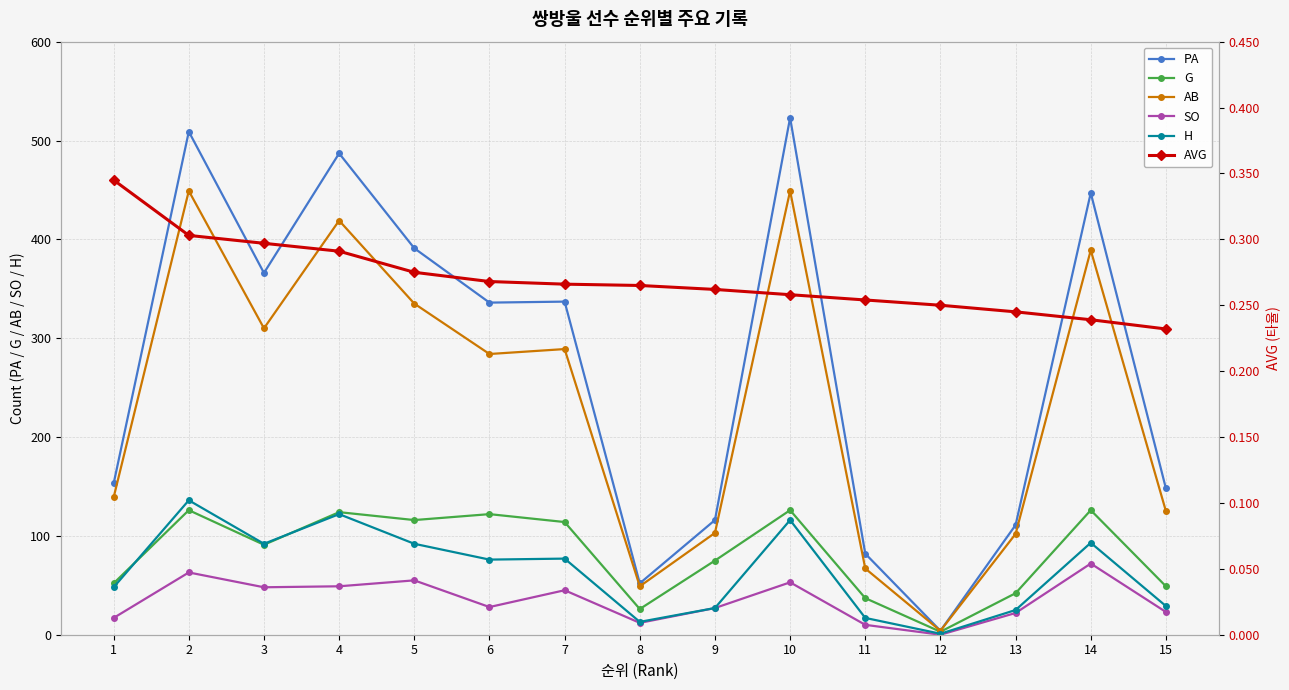

What is the sum of all AVG values?

4.0